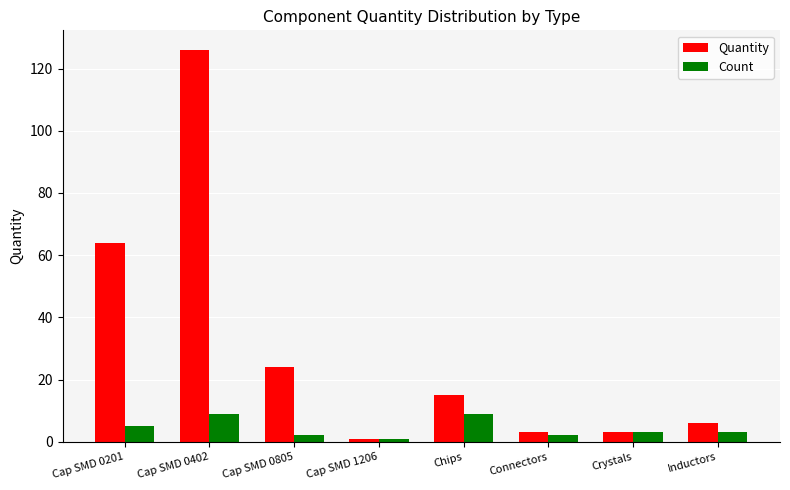

What is the average value of the Quantity series?

30